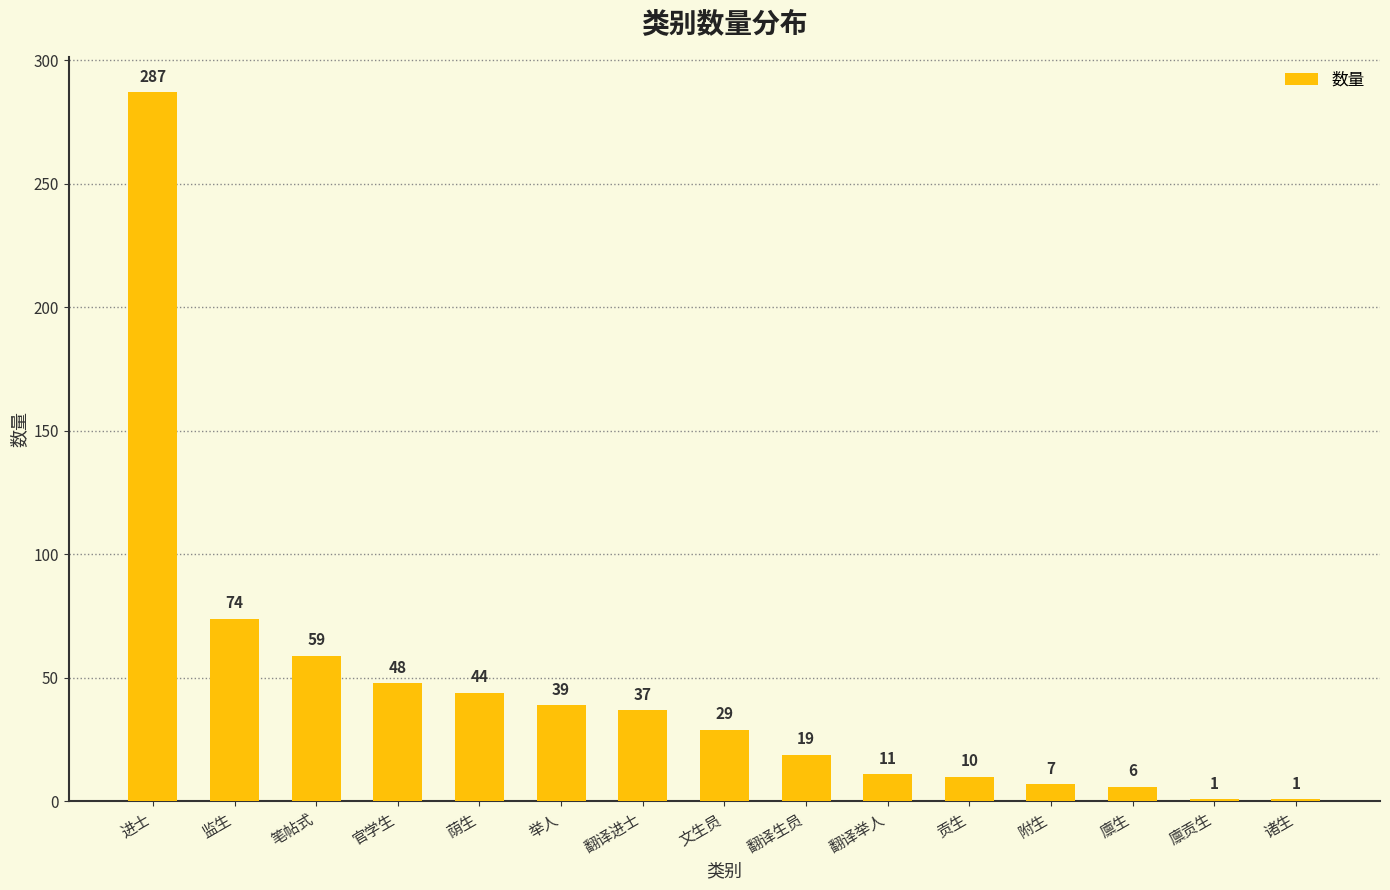

Reading left to right, what are all the values shown in this chart?

287	74	59	48	44	39	37	29	19	11	10	7	6	1	1